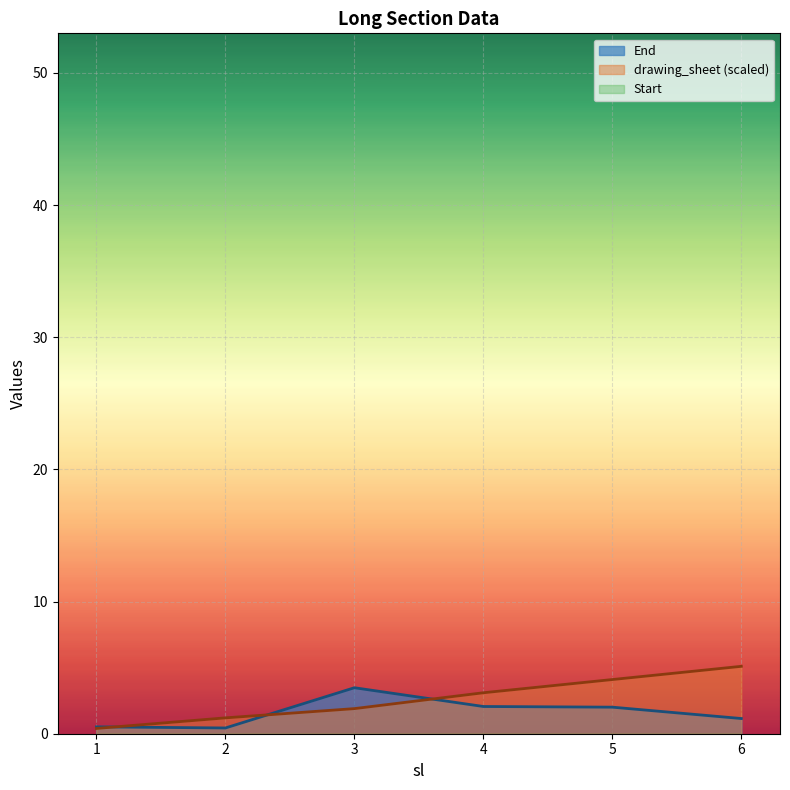

Reading left to right, extract all data points from this chart.

drawing_sheet: 1=0.4	2=1.2	3=1.9	4=3.1	5=4.1	6=5.1
End: 1=0.5	2=0.4	3=3.5	4=2.1	5=2.0	6=1.1